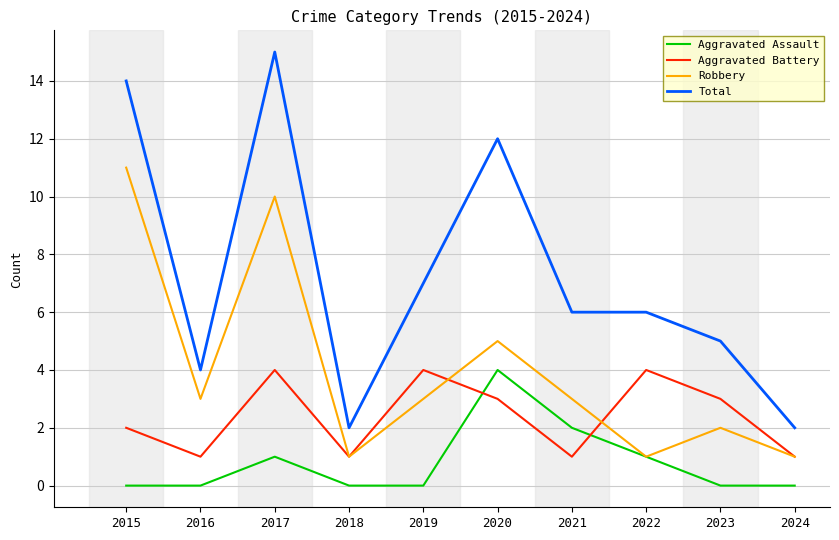

At which label is Robbery closest to 6?

2020